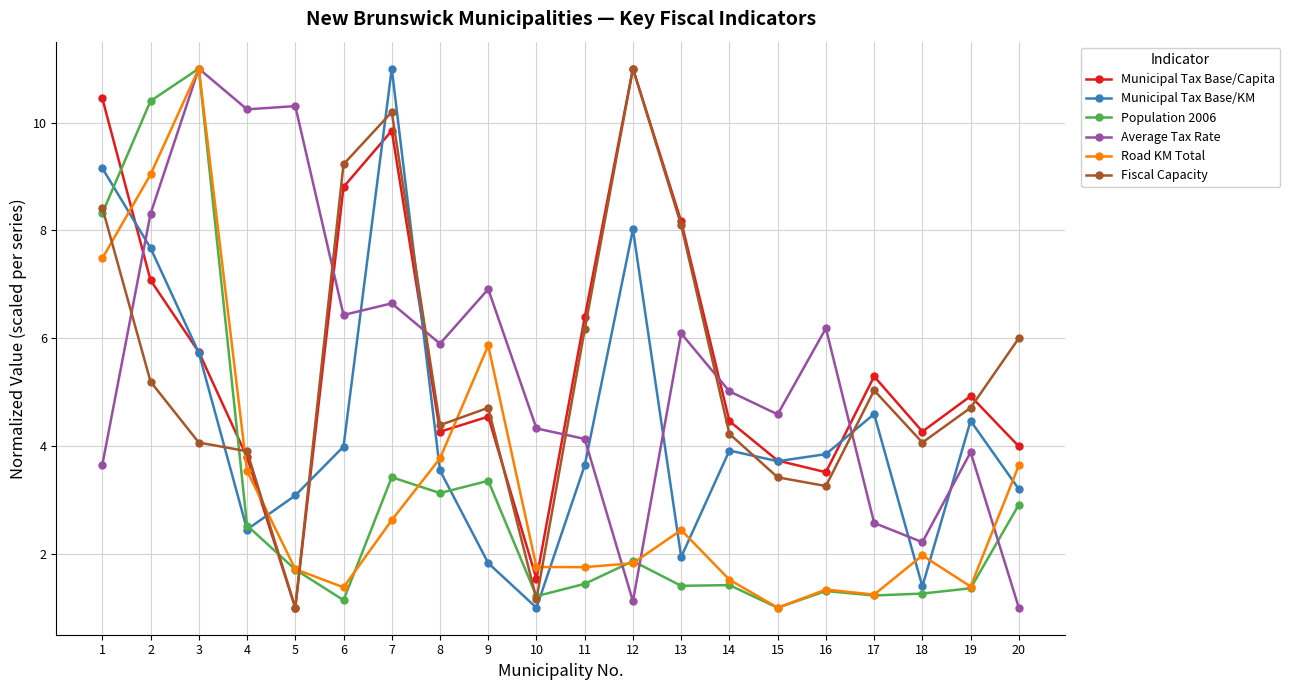

After their last crossing, which series has the higher values: Municipal Tax Base/KM or Municipal Tax Base/Capita?

Municipal Tax Base/Capita